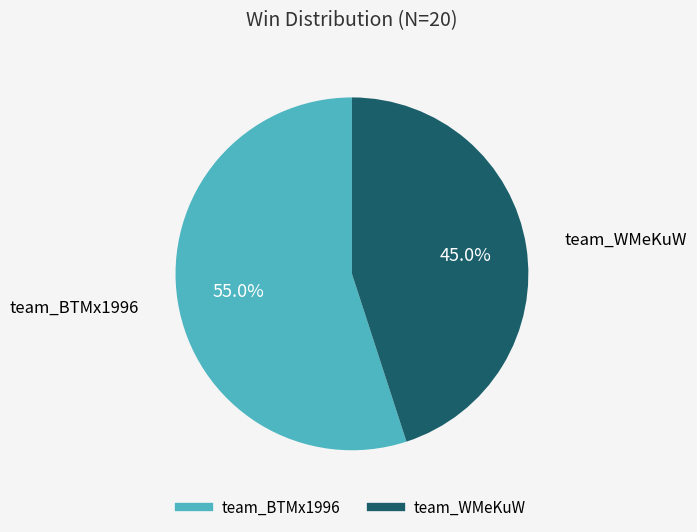

Which category has the biggest portion of the pie?

team_BTMx1996